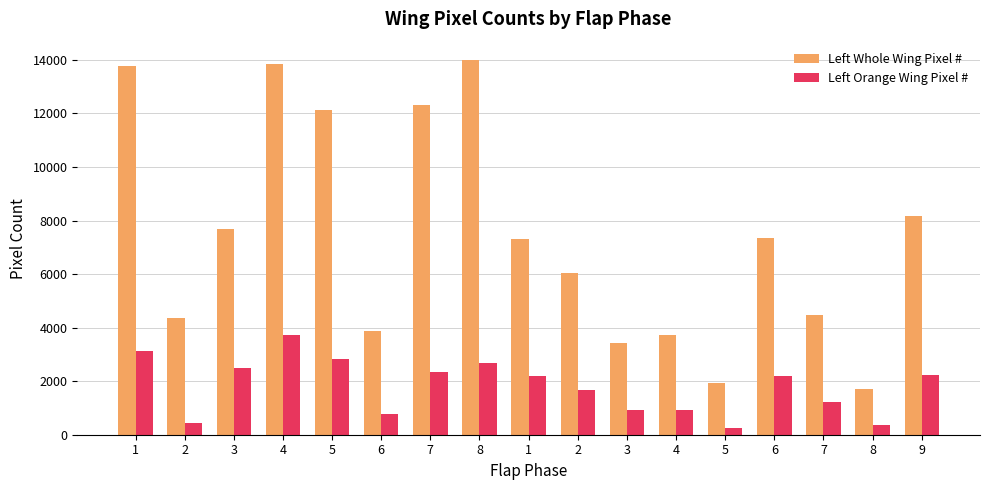

How many groups of bars are there?

17